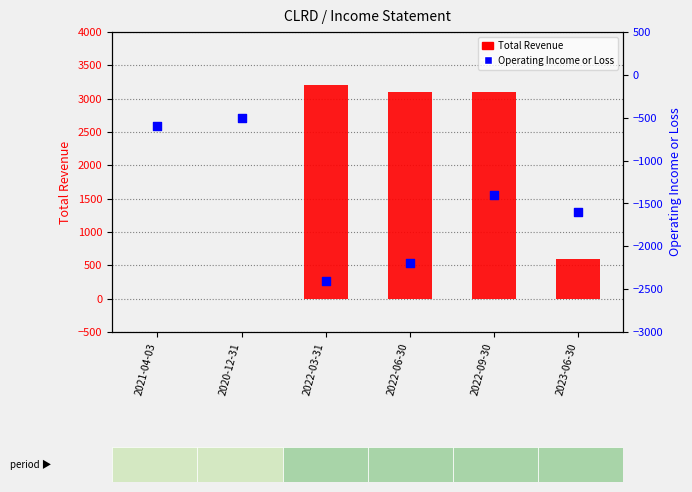

Is the value of Total Revenue at 2022-06-30 greater than the value of Operating Income or Loss at 2022-09-30?

Yes